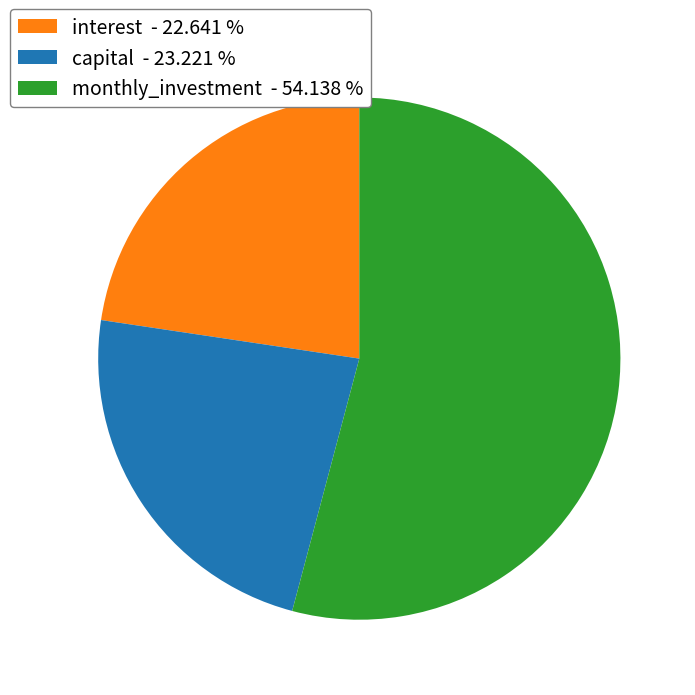

True or false: interest accounts for 34% of the total.

False